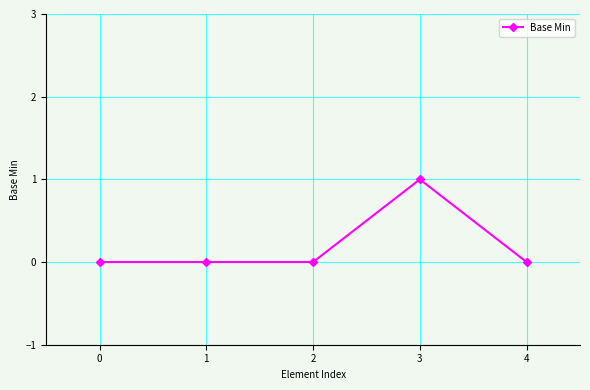

The chart shows a value of 0 at 2. True or false?

True